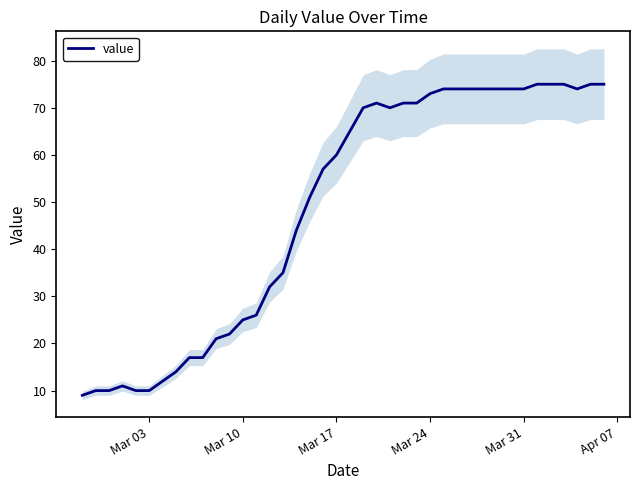

What is the maximum value for value?

75